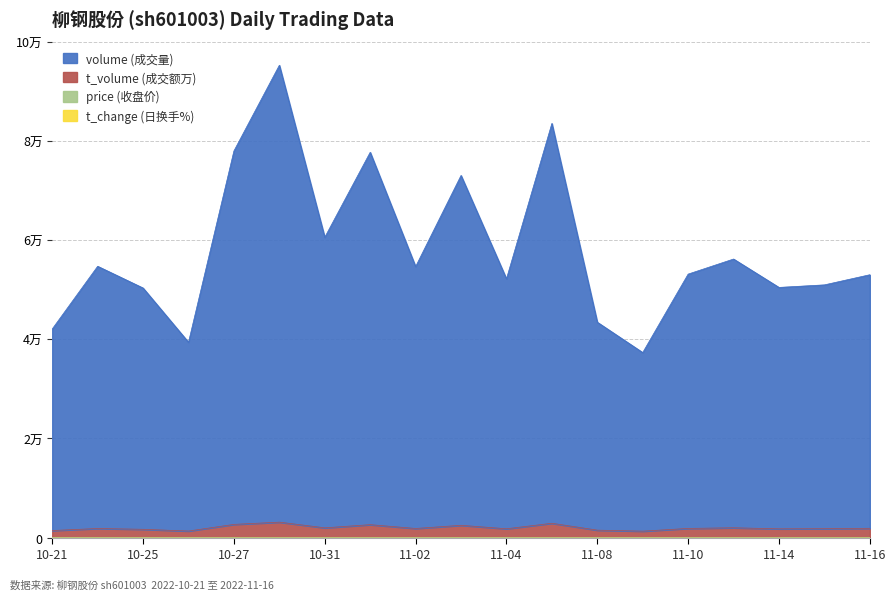

True or false: t_volume and volume cross at least once.

False